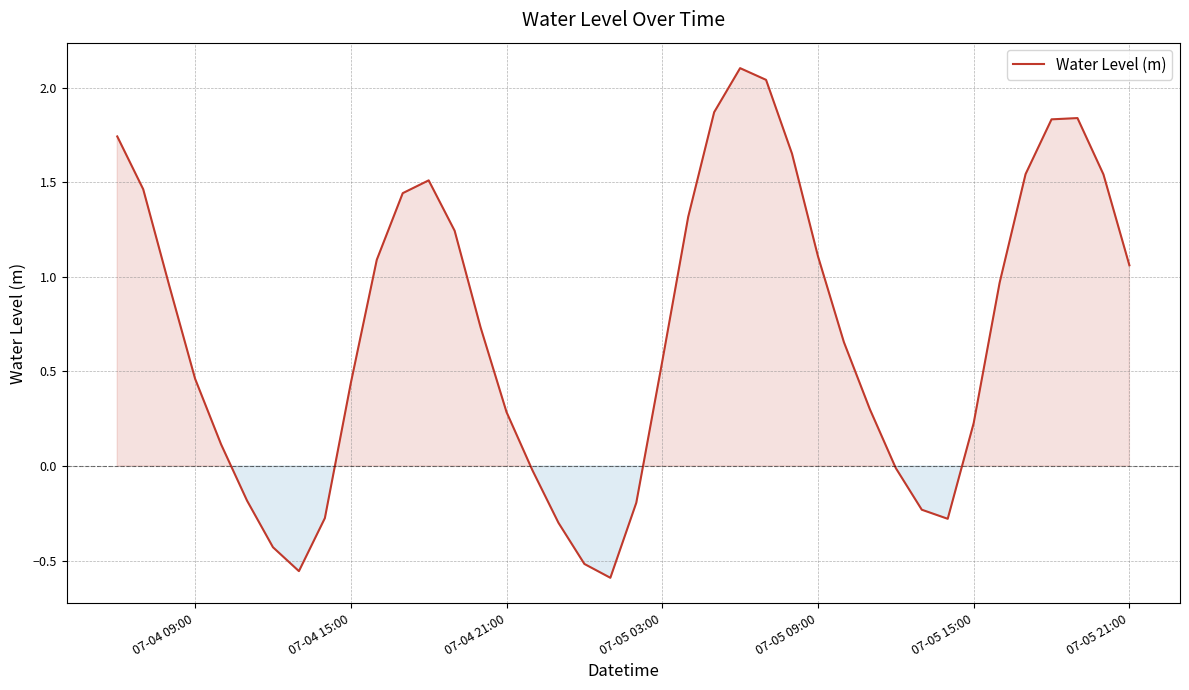

What is the difference between the maximum and minimum values?

2.7